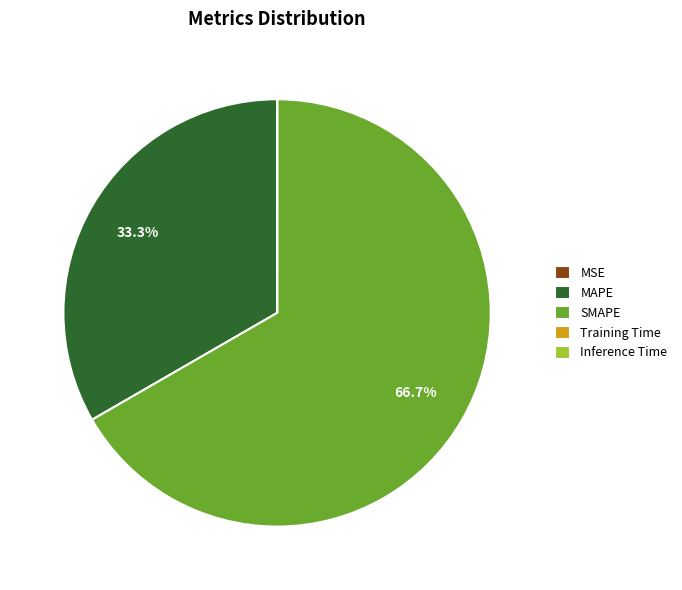

Is there any slice that represents more than half of the pie?

Yes